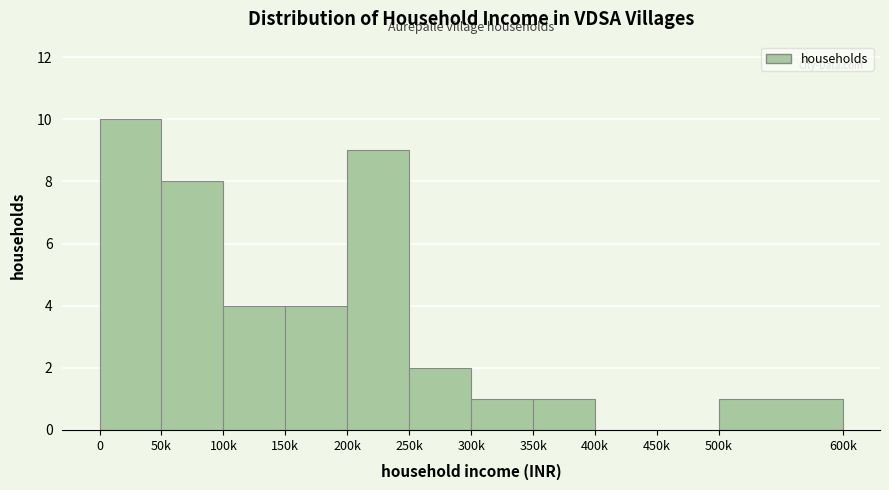

Reading left to right, list all the values displayed in this chart.

0=10	50k=8	100k=4	150k=4	200k=9	250k=2	300k=1	350k=1	400k=0	450k=0	500k=1